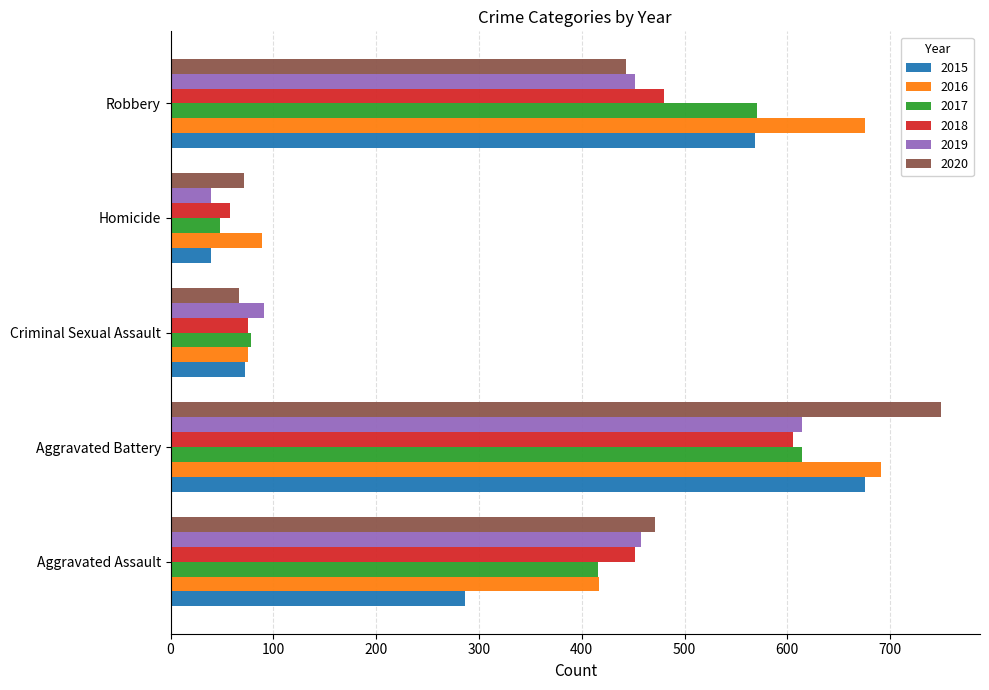

How many categories are shown in the chart?

5